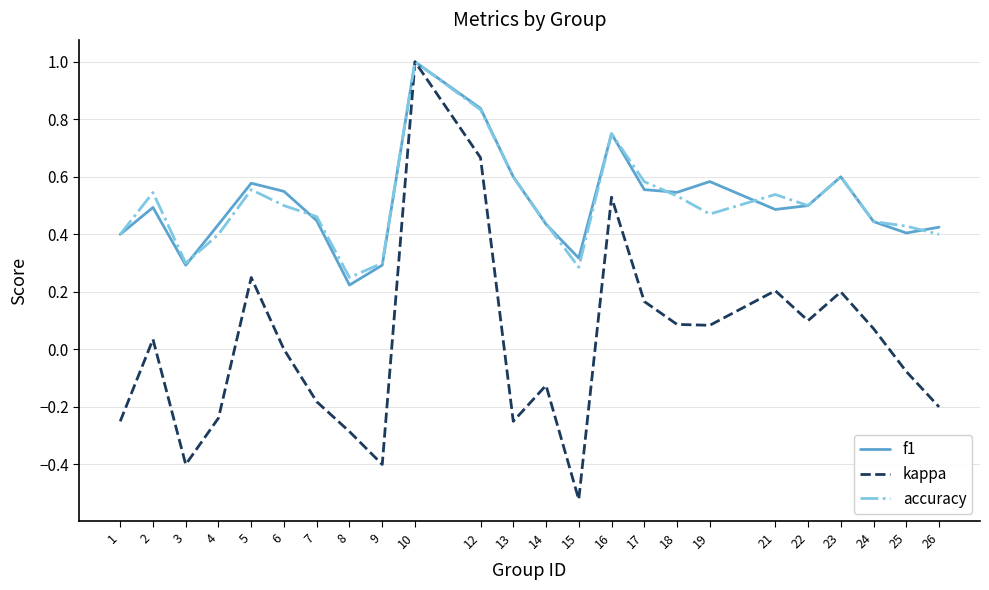

Which category has the lowest value across all series?

15